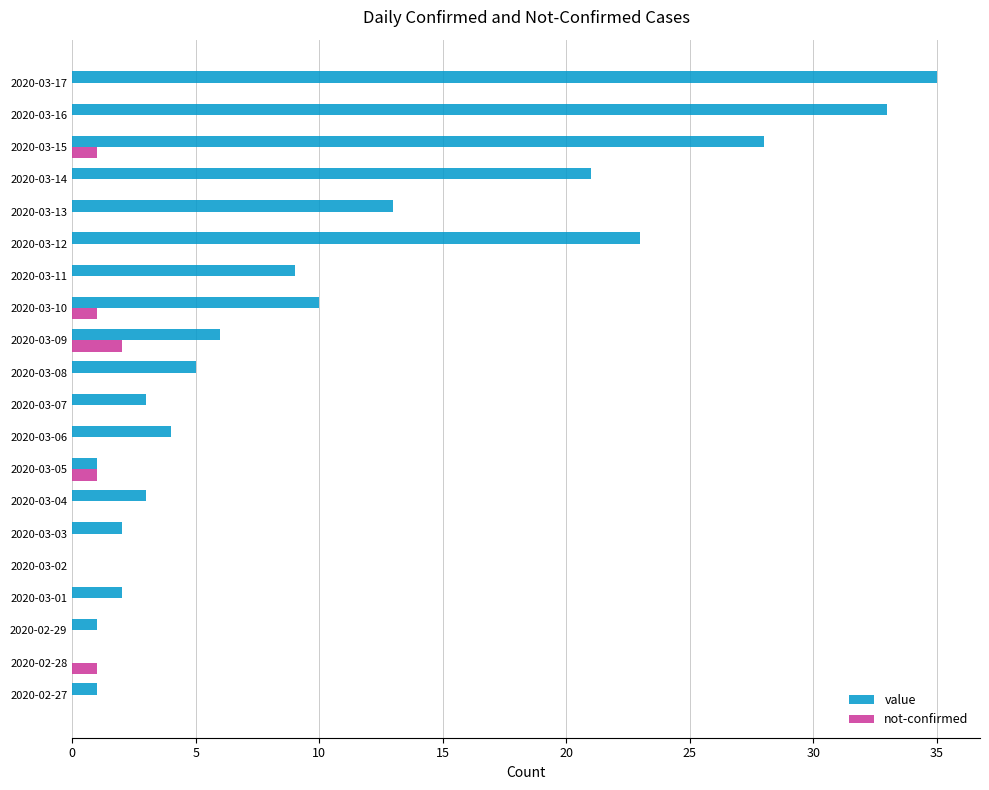

How many series are shown in this chart?

2